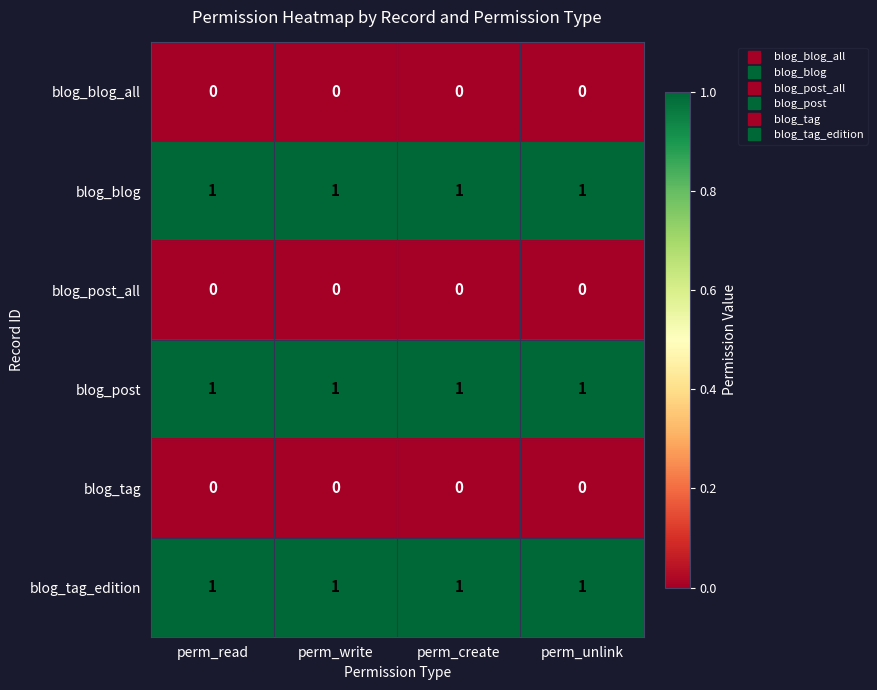

Is the value of blog_post at perm_unlink greater than the value of blog_post_all at perm_write?

Yes